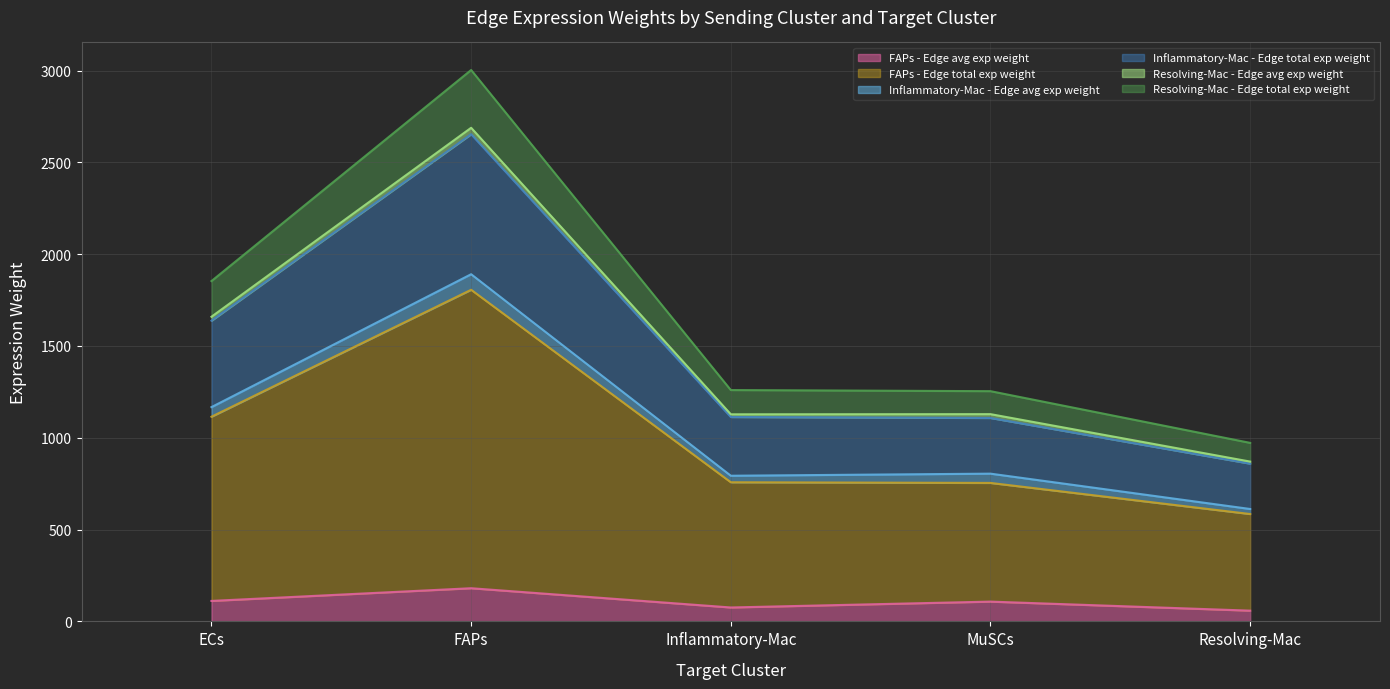

Which has a higher value, Resolving-Mac or FAPs?

FAPs